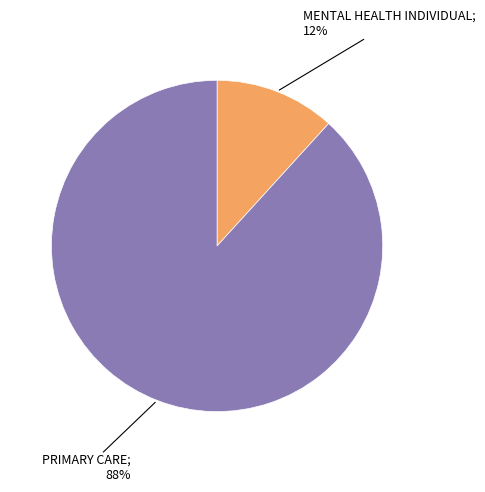

How many slices are in this pie chart?

2